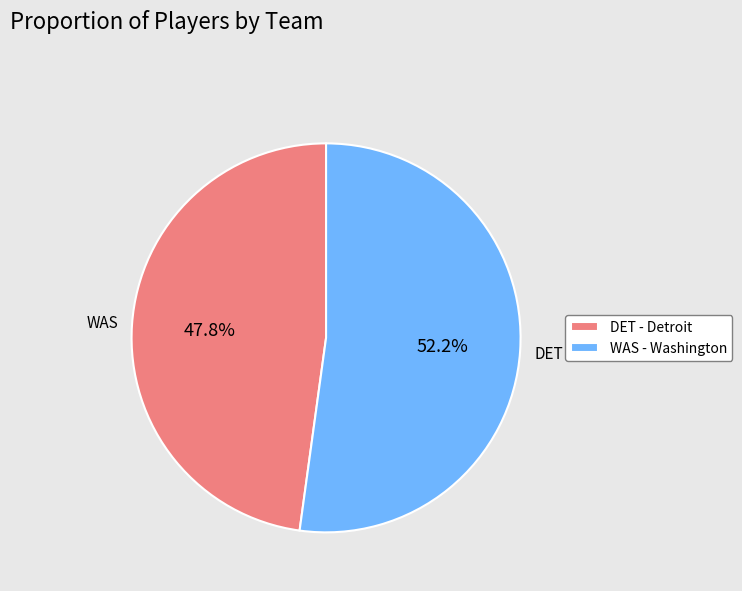

Does any single category account for the majority?

Yes